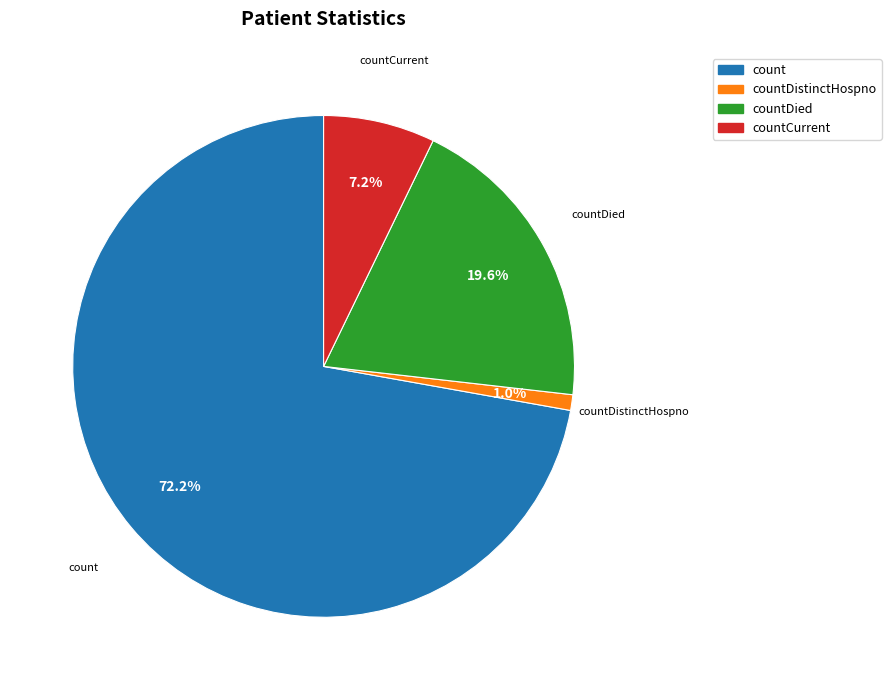

Is there a majority slice in this chart?

Yes